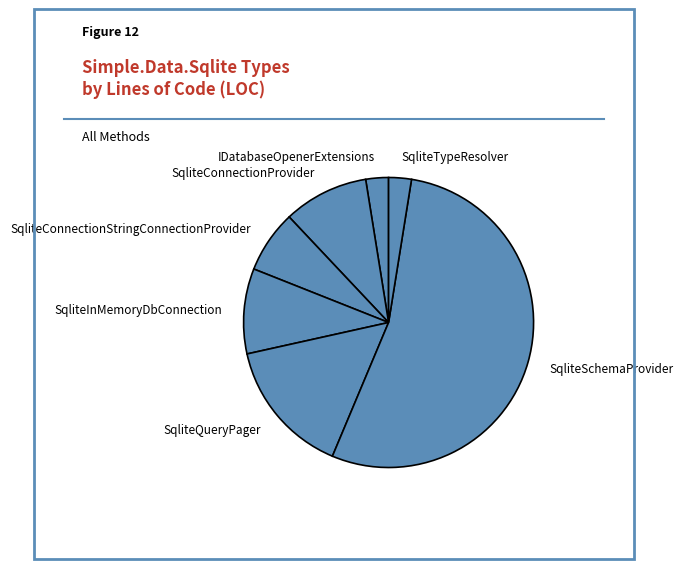

What is the largest slice in the pie chart?

SqliteSchemaProvider